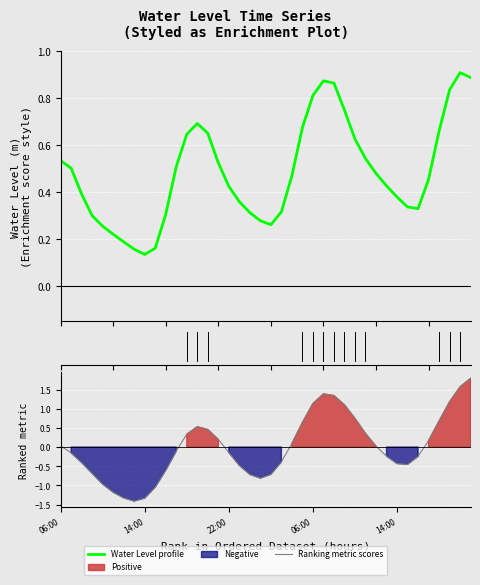

List the series in order of their overall mean, highest first.

Water Level profile, Ranking metric scores